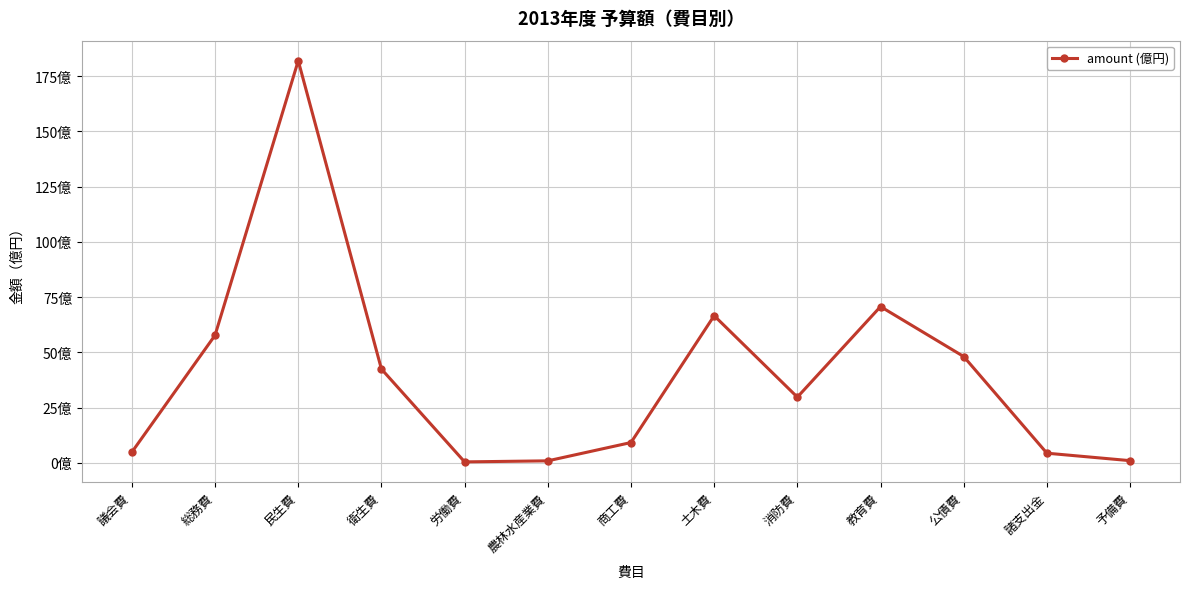

Where is the data nearest to the value 91?

教育費